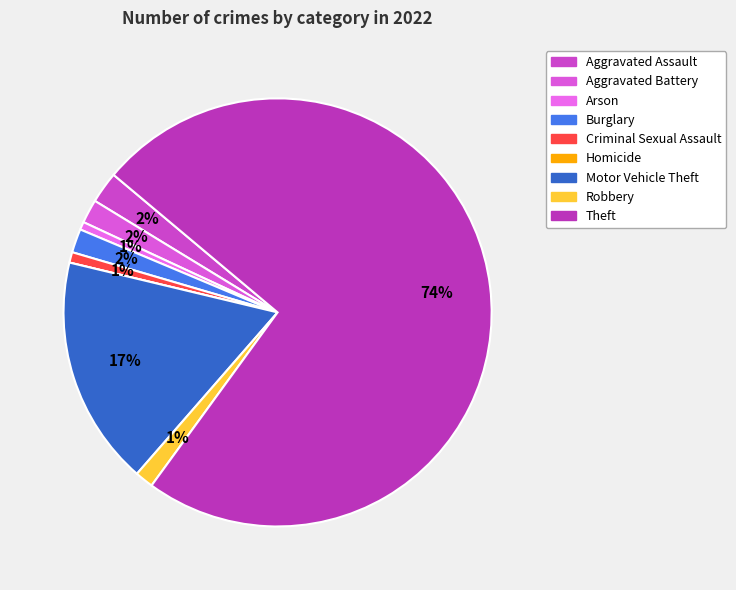

Which category accounts for the majority?

Theft